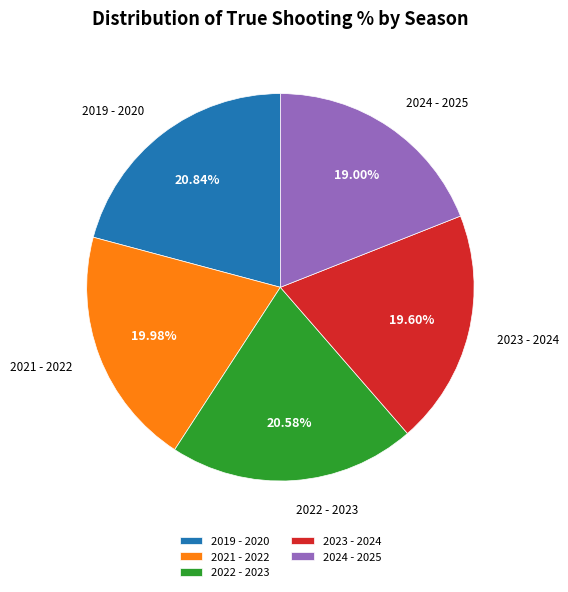

Does 2024 - 2025 represent more than half of the total?

No